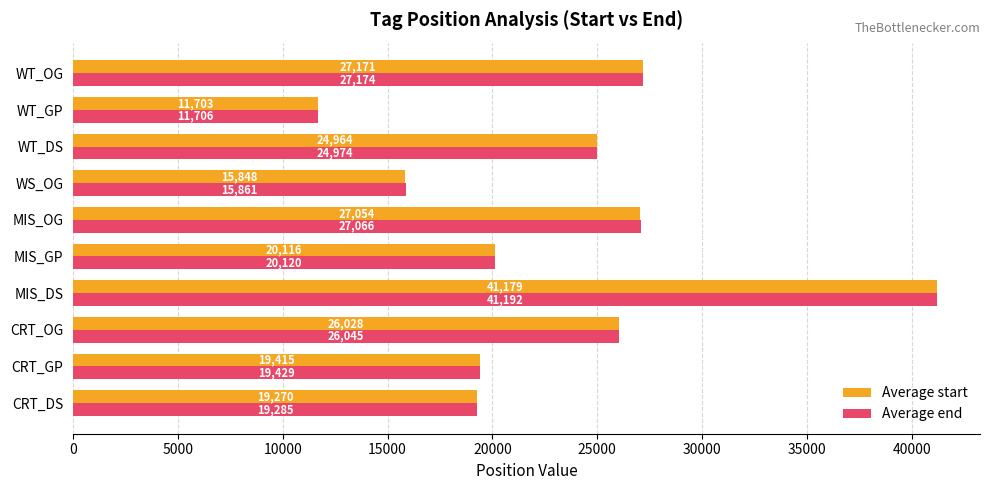

What is the lowest value of the Average start series?

11703.0